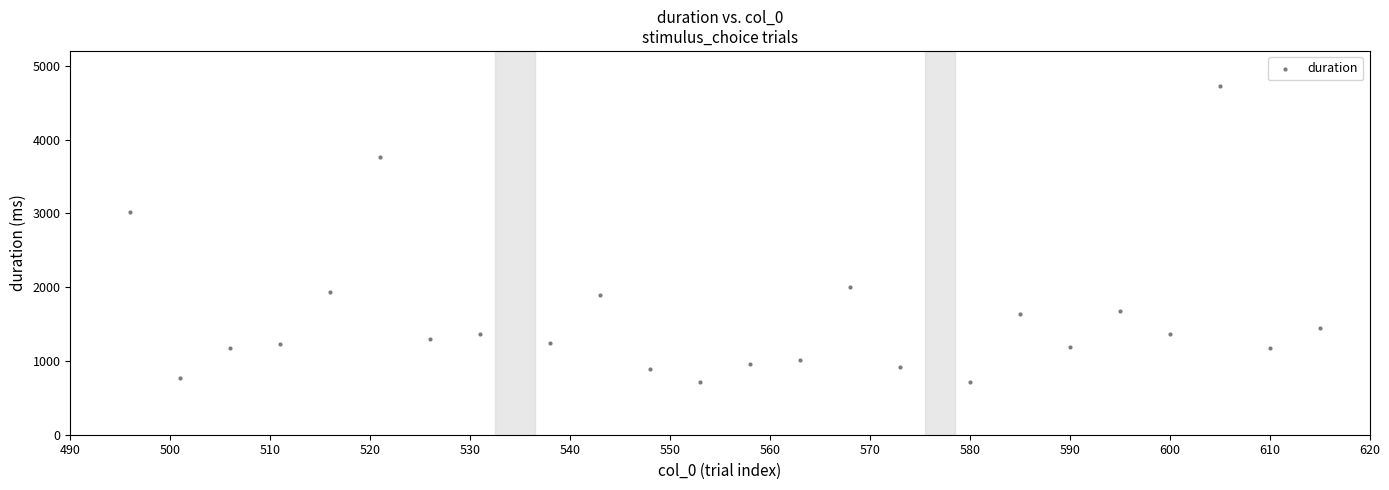

What Y value in the scatter plot is closest to 2717?

3018.6